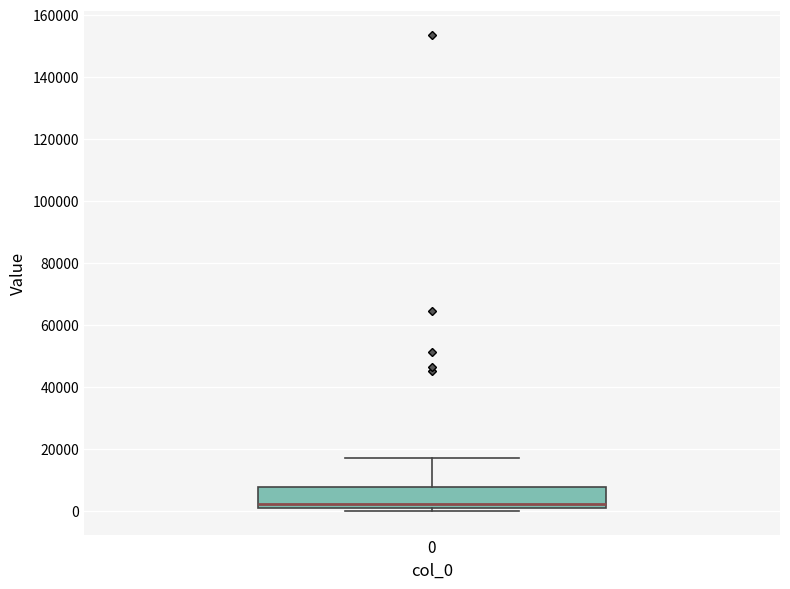

Transcribe this box plot: give where the median line is, the range the box spans, and where the two whiskers end, as read against the y-axis. The values are not printed on the chart, so give them approximately, as read against the axis.

median 2000, box 0 to 8000, whiskers 0 (just below the box's lower edge) to 18000